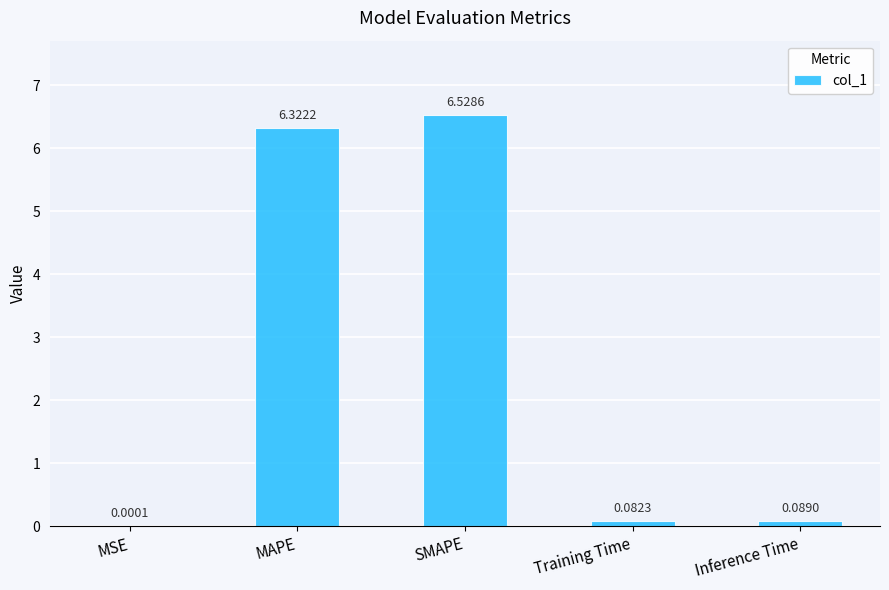

Between Inference Time and SMAPE, which is larger?

SMAPE